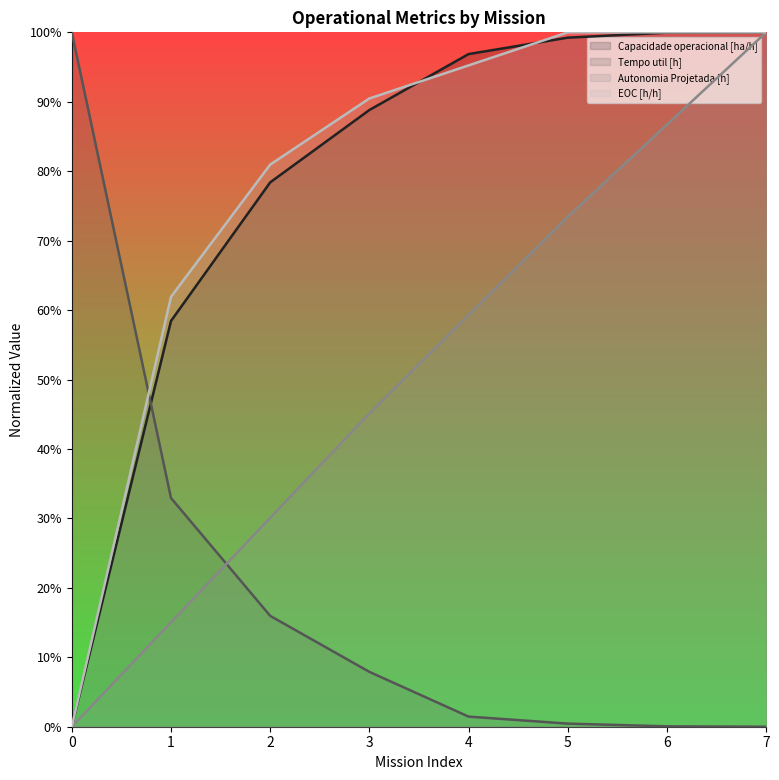

What is the difference between the maximum and minimum values in the Capacidade operacional [ha/h] series?

1.0